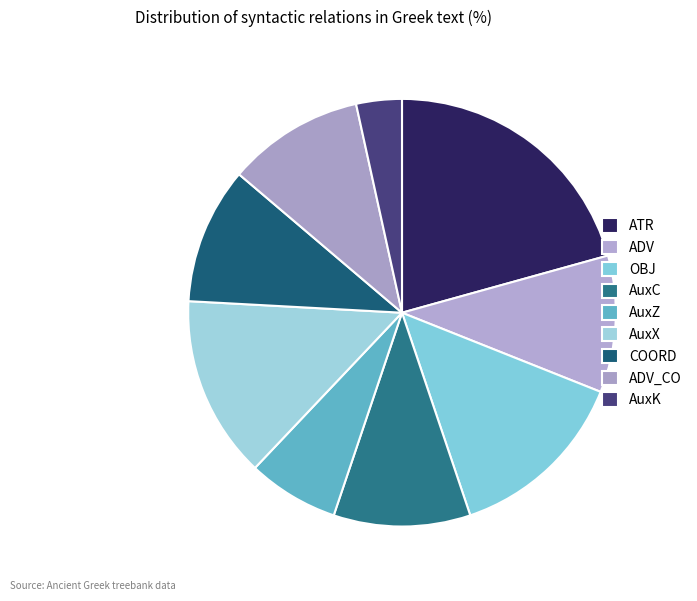

Which slice is the smallest?

AuxK